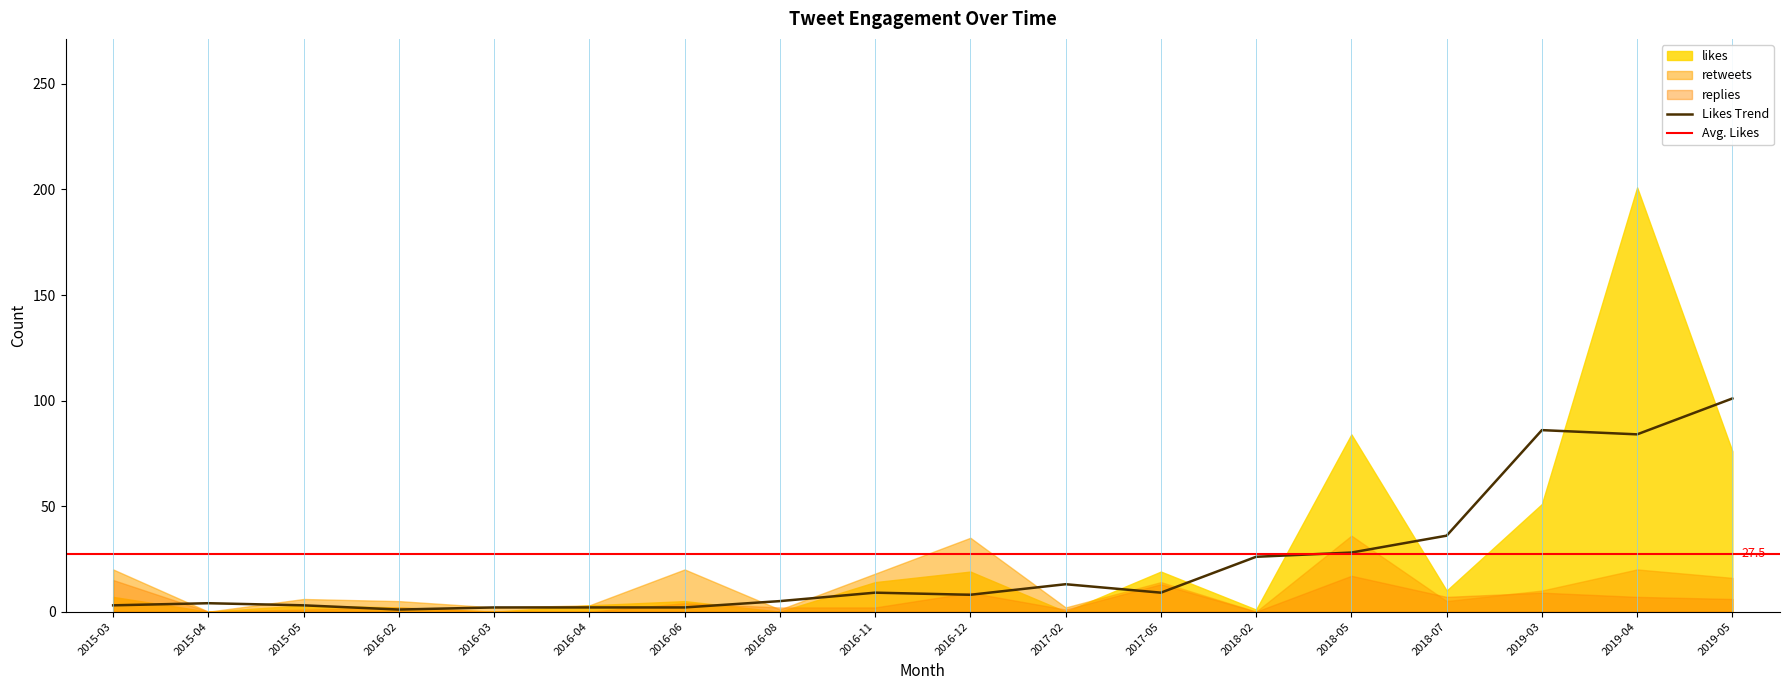

Reading left to right, what are all the values shown in this chart?

likes: 2015-03=7	2015-04=0	2015-05=3	2016-02=2	2016-03=0	2016-04=3	2016-06=5	2016-08=0	2016-11=14	2016-12=19	2017-02=0	2017-05=19	2018-02=1	2018-05=84	2018-07=10	2019-03=51	2019-04=201	2019-05=76
retweets: 2015-03=20	2015-04=0	2015-05=6	2016-02=5	2016-03=2	2016-04=3	2016-06=20	2016-08=1	2016-11=18	2016-12=35	2017-02=2	2017-05=14	2018-02=0	2018-05=36	2018-07=5	2019-03=10	2019-04=20	2019-05=16
replies: 2015-03=15	2015-04=0	2015-05=1	2016-02=2	2016-03=0	2016-04=0	2016-06=4	2016-08=2	2016-11=2	2016-12=9	2017-02=1	2017-05=13	2018-02=0	2018-05=17	2018-07=7	2019-03=9	2019-04=7	2019-05=6